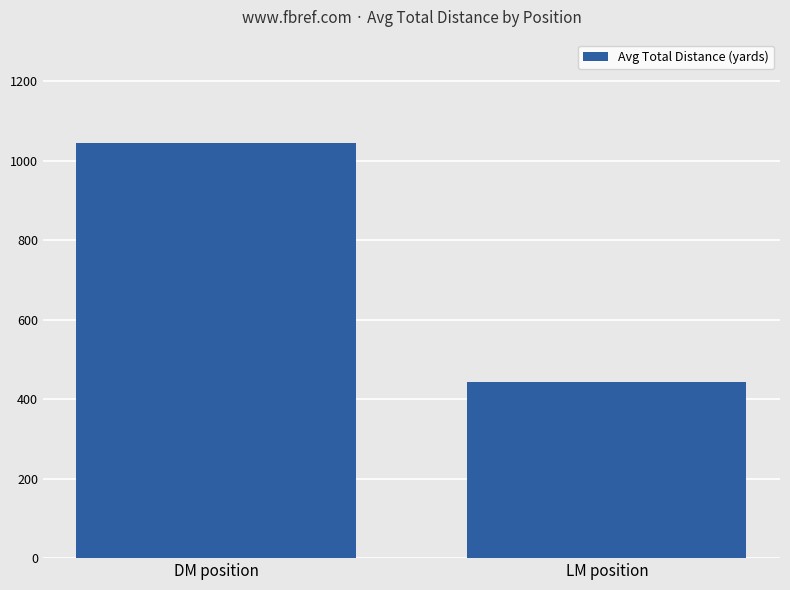

What is the label of the 2nd bar from the right?

DM position